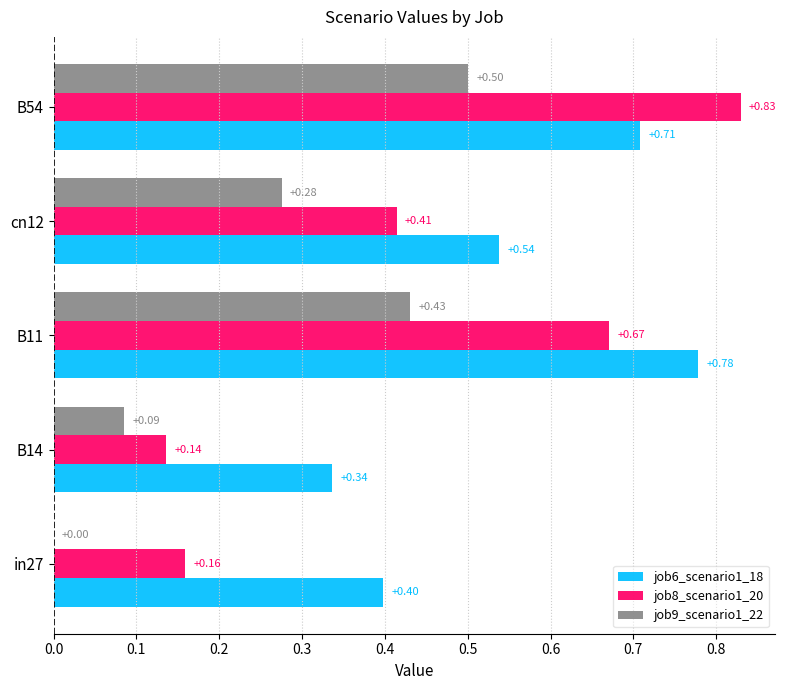

What is the sum of all job9_scenario1_22 values?

1.3